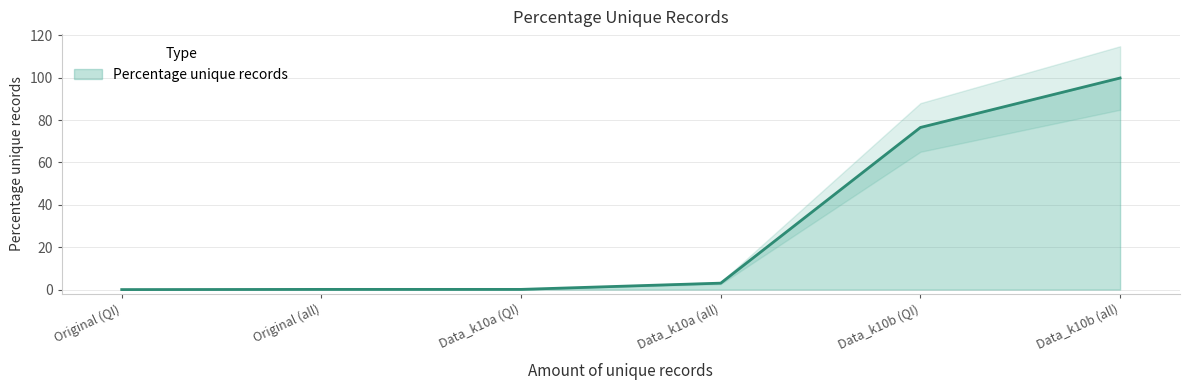

The Percentage unique records series shows 0.1 at Data_k10a (QI). True or false?

True